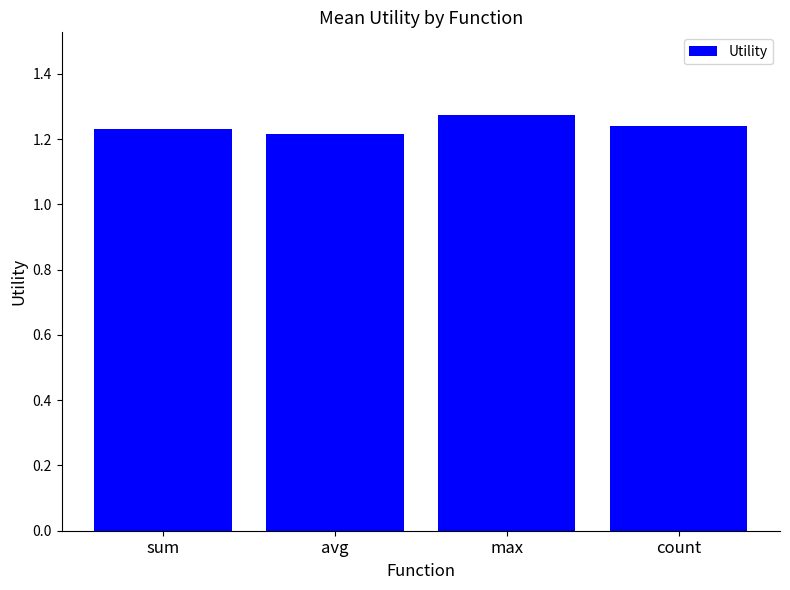

What is the label of the 4th bar from the left?

count